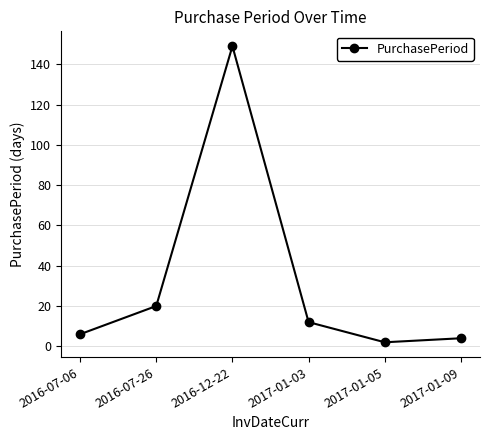

Is it true that the value at 2017-01-09 is 4?

True